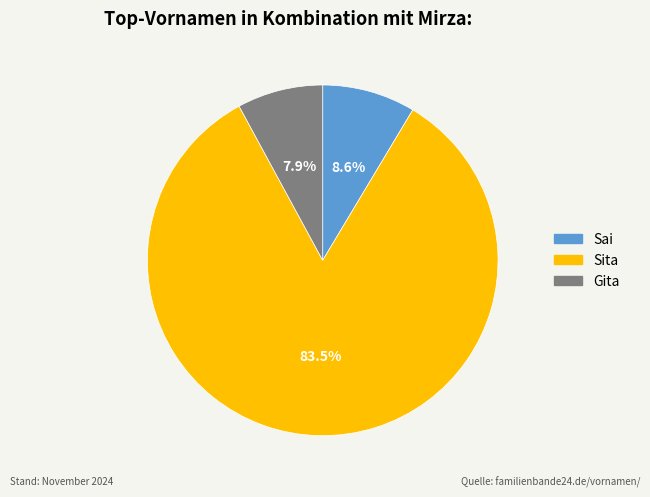

The Sai slice represents 9% of the pie. True or false?

True